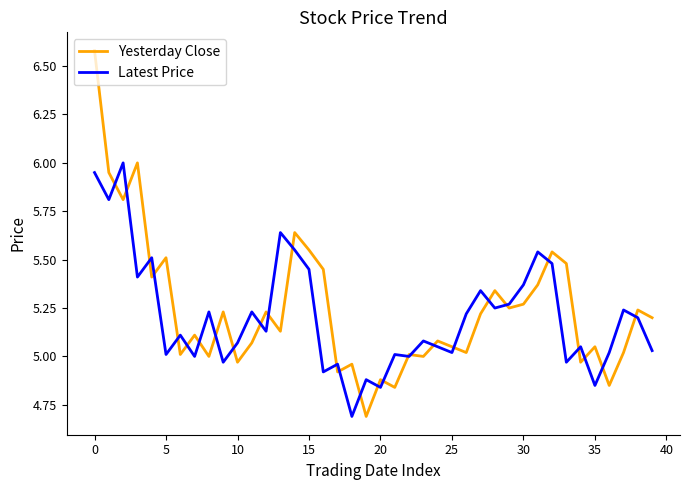

Which series has the widest spread of values?

Yesterday Close